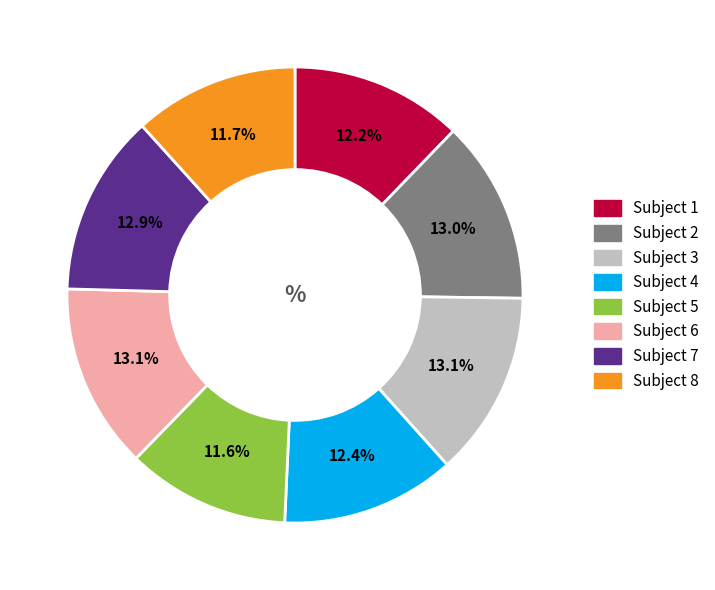

Which has a higher value, Subject 5 or Subject 1?

Subject 1